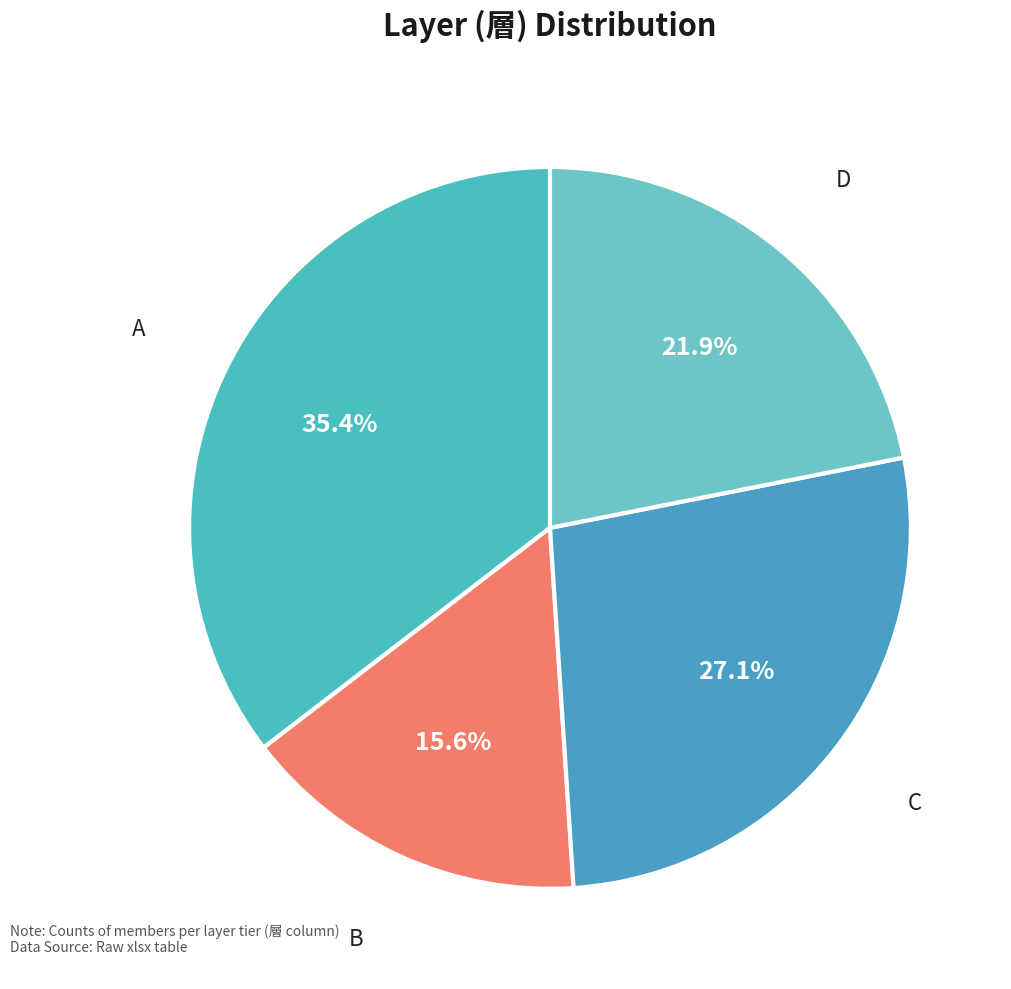

To the nearest percent, what portion does D represent?

22%